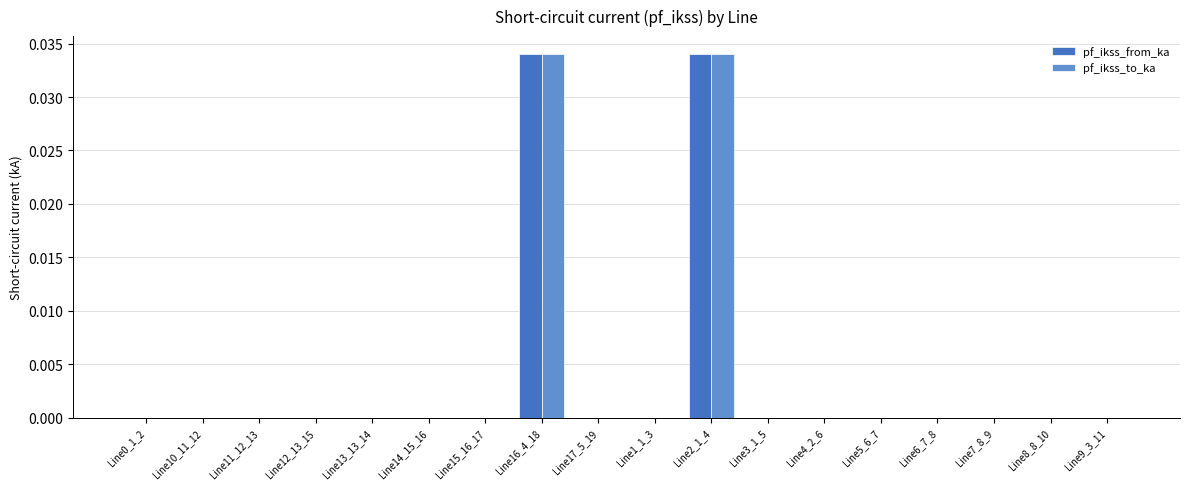

What are all the series names shown in the legend?

pf_ikss_from_ka, pf_ikss_to_ka